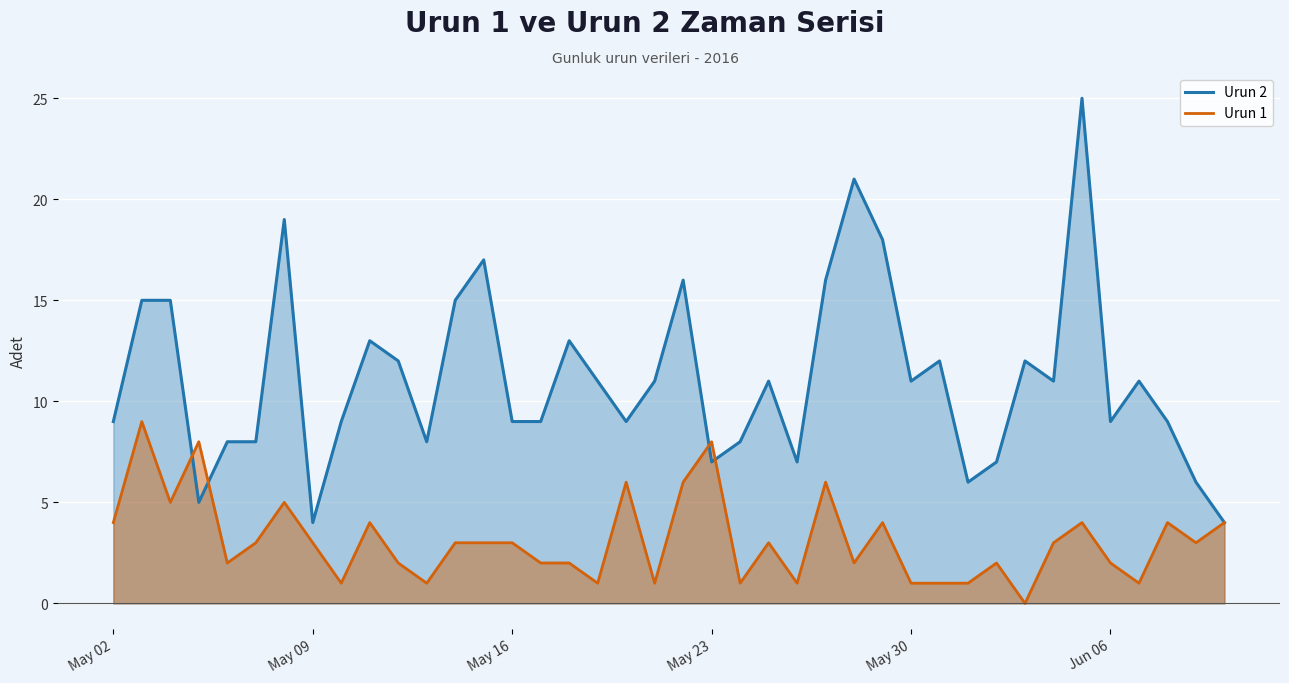

What is the maximum value shown in the chart?

25